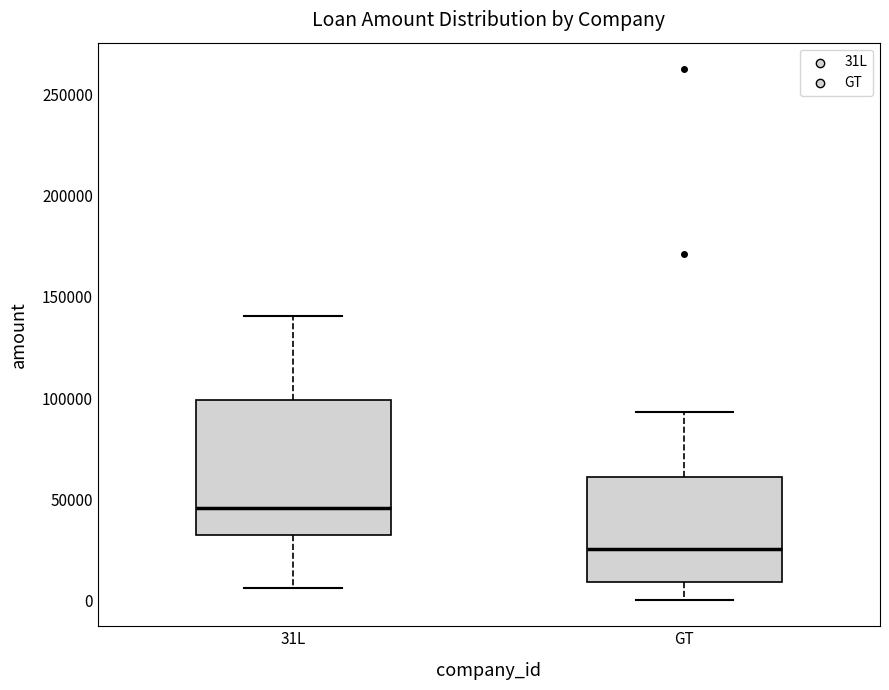

Which box has the highest median line?

31L